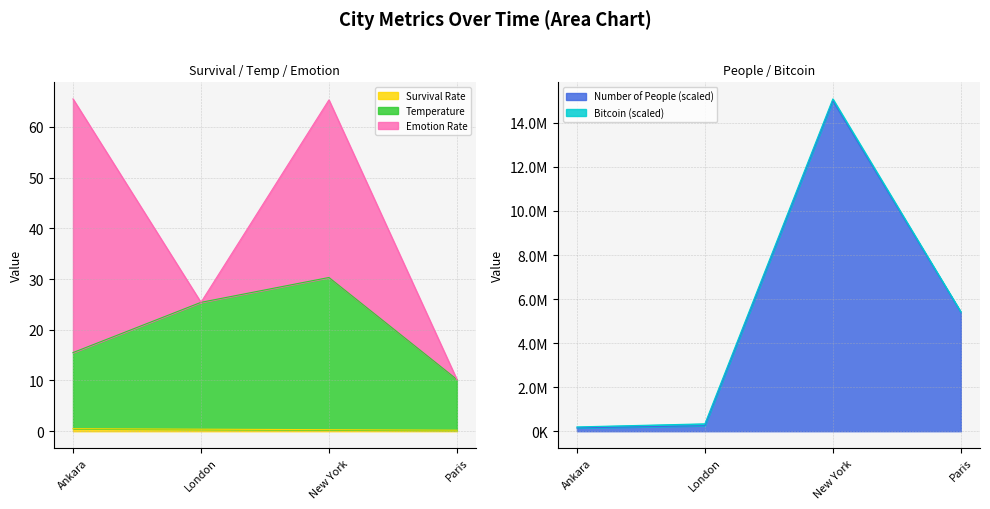

True or false: Temperature and Survival Rate intersect in this chart.

False